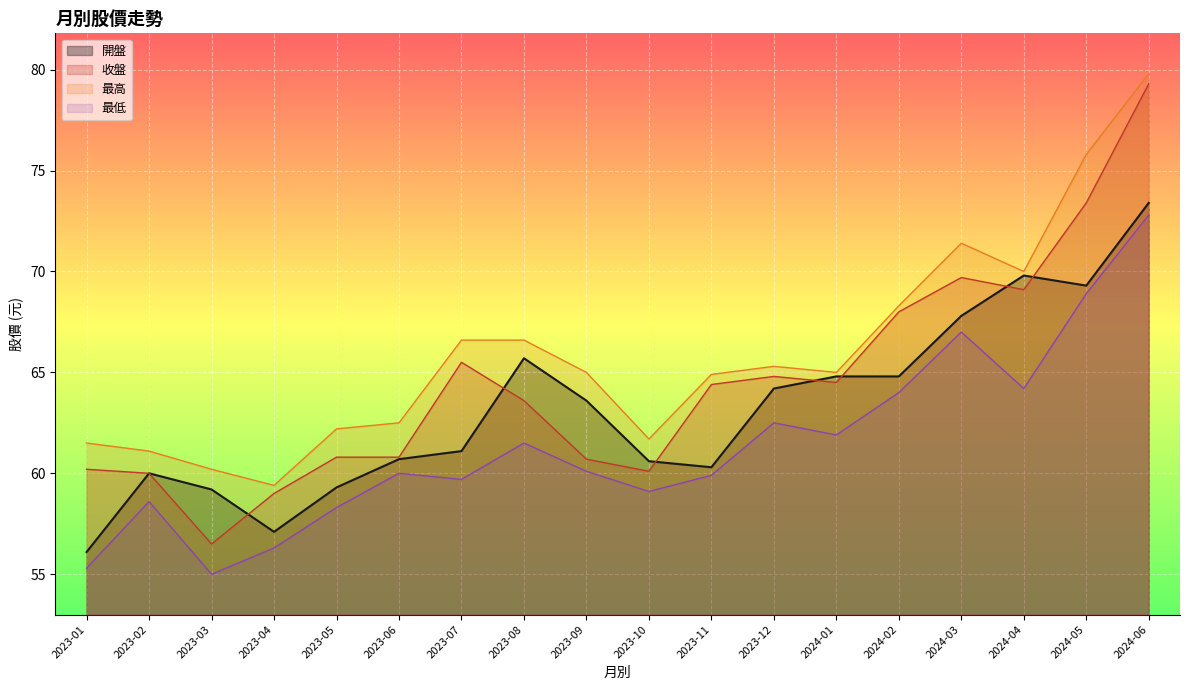

List the series in order of their peak value, lowest first.

最低, 開盤, 收盤, 最高